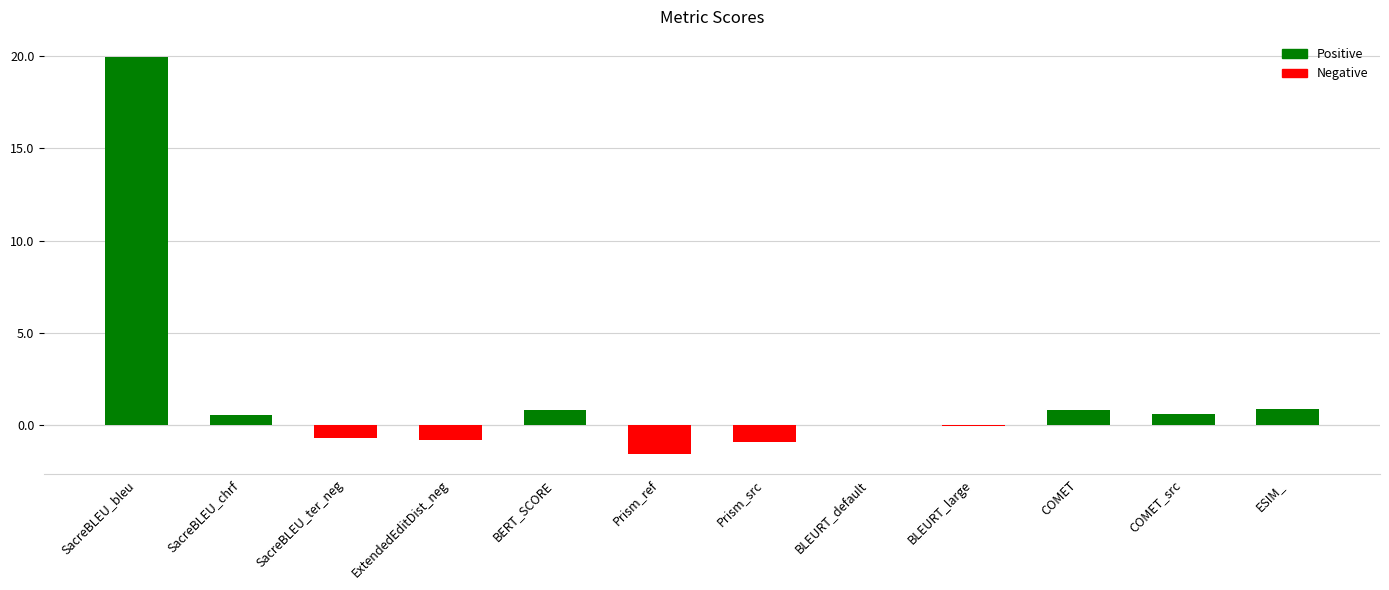

What is the change in value from ExtendedEditDist_neg to BERT_SCORE?

+1.6